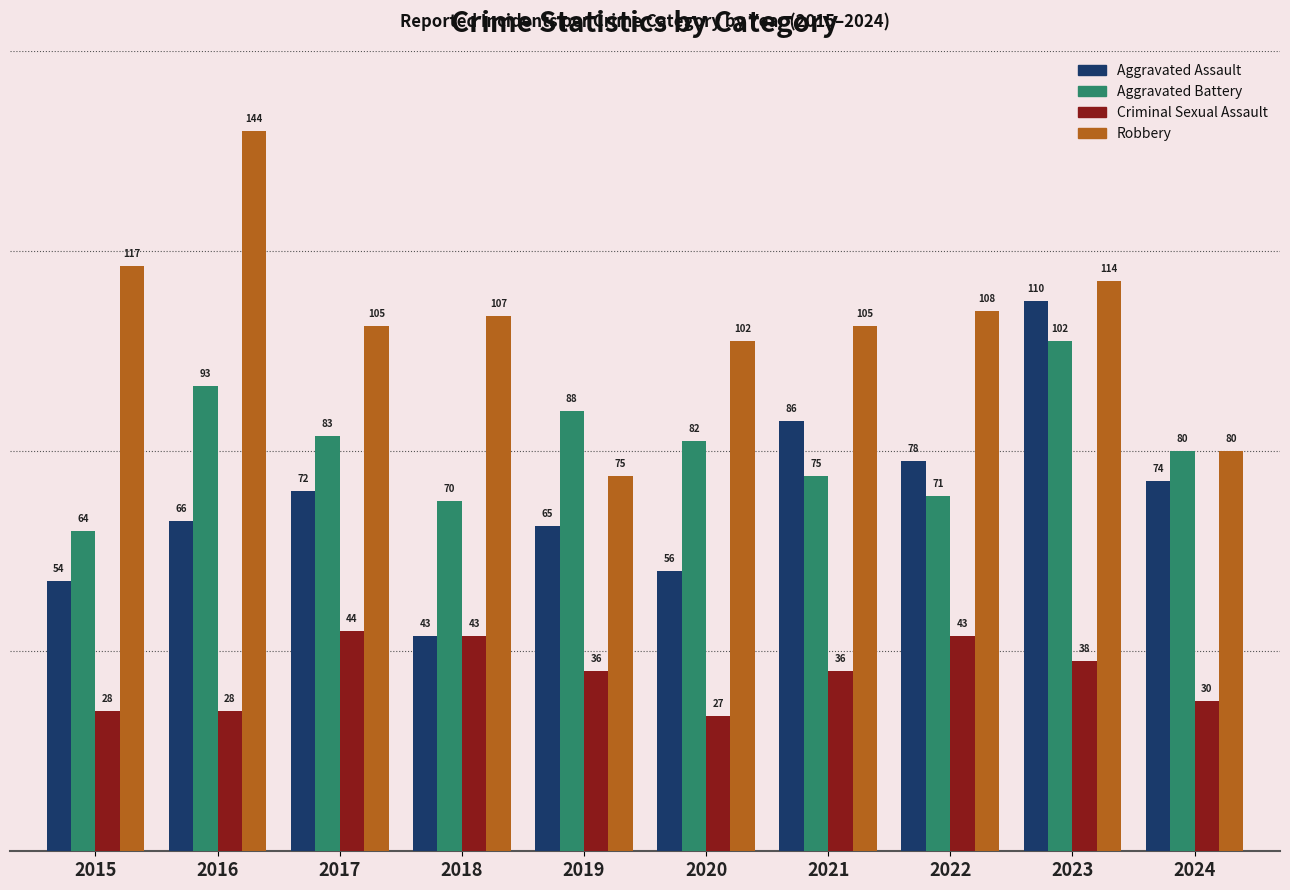

How many data points in Aggravated Assault are less than 72?

5